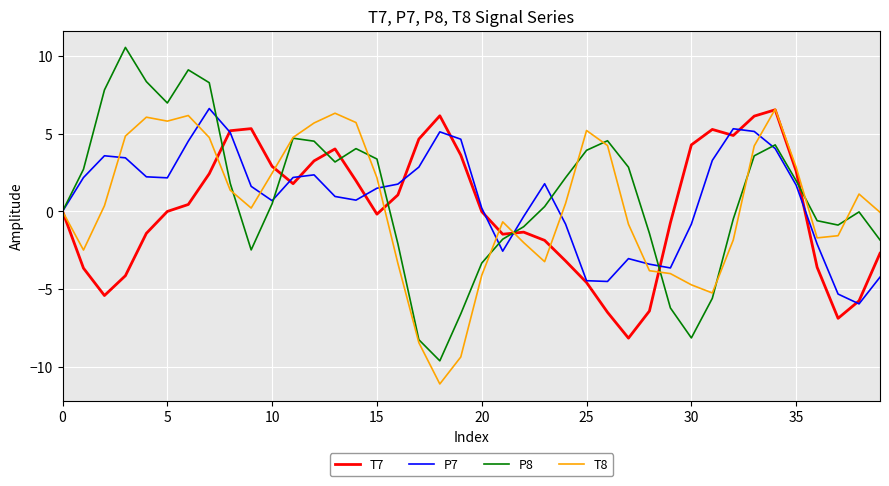

Which series has the largest range (max minus min)?

P8